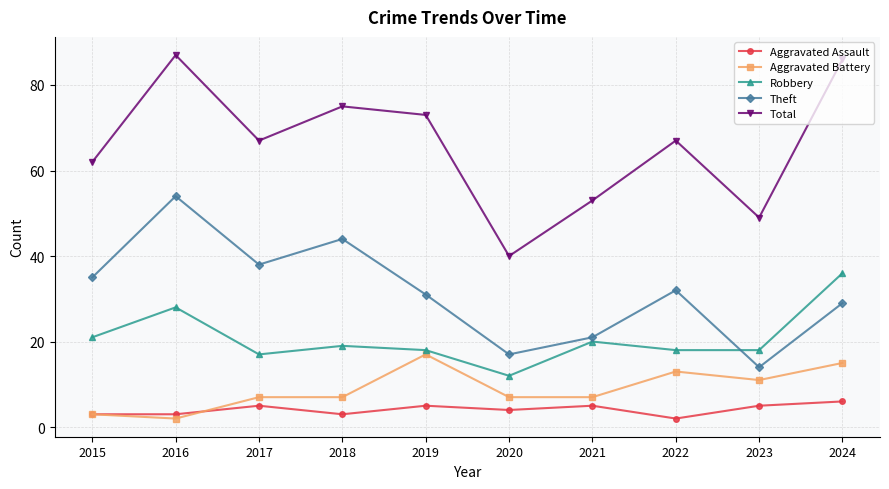

True or false: Theft has more than 0 interior local peaks.

True